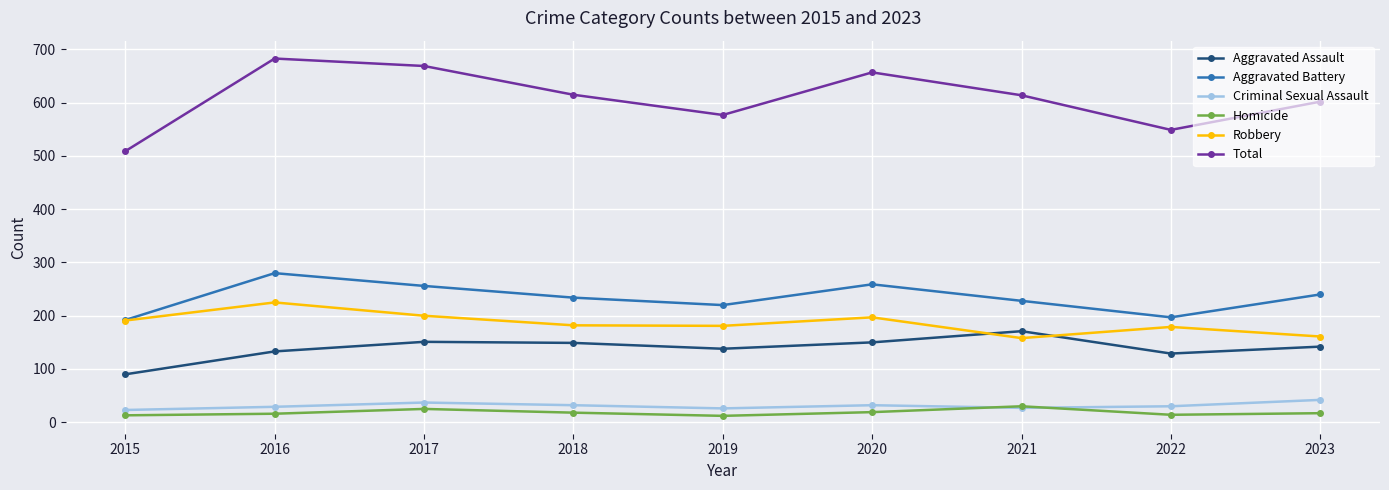

The value of Criminal Sexual Assault at 2021 is 27. True or false?

True